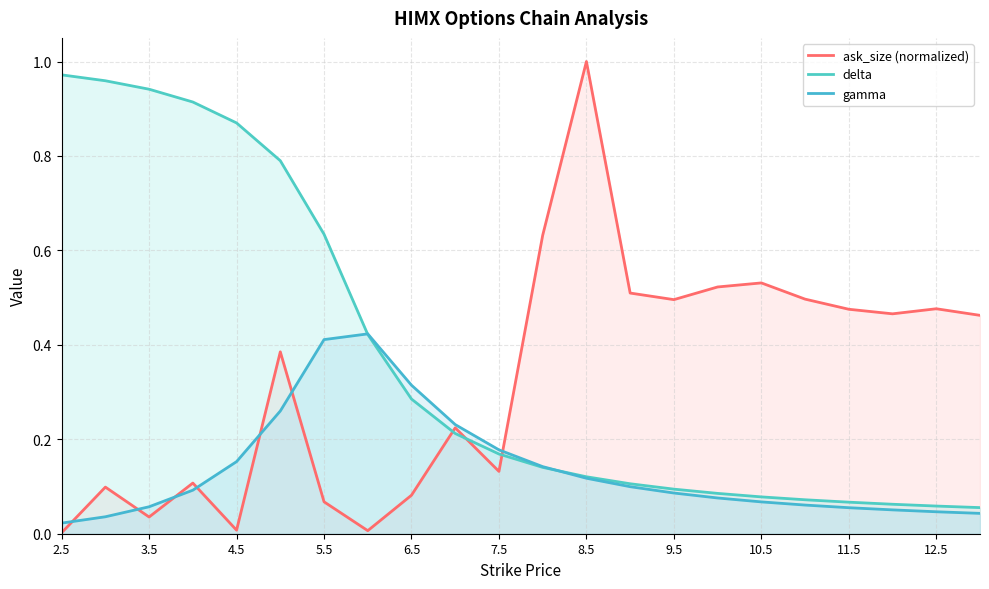

Rank the series at 7.5 from lowest to highest value.

ask_size (normalized), delta, gamma